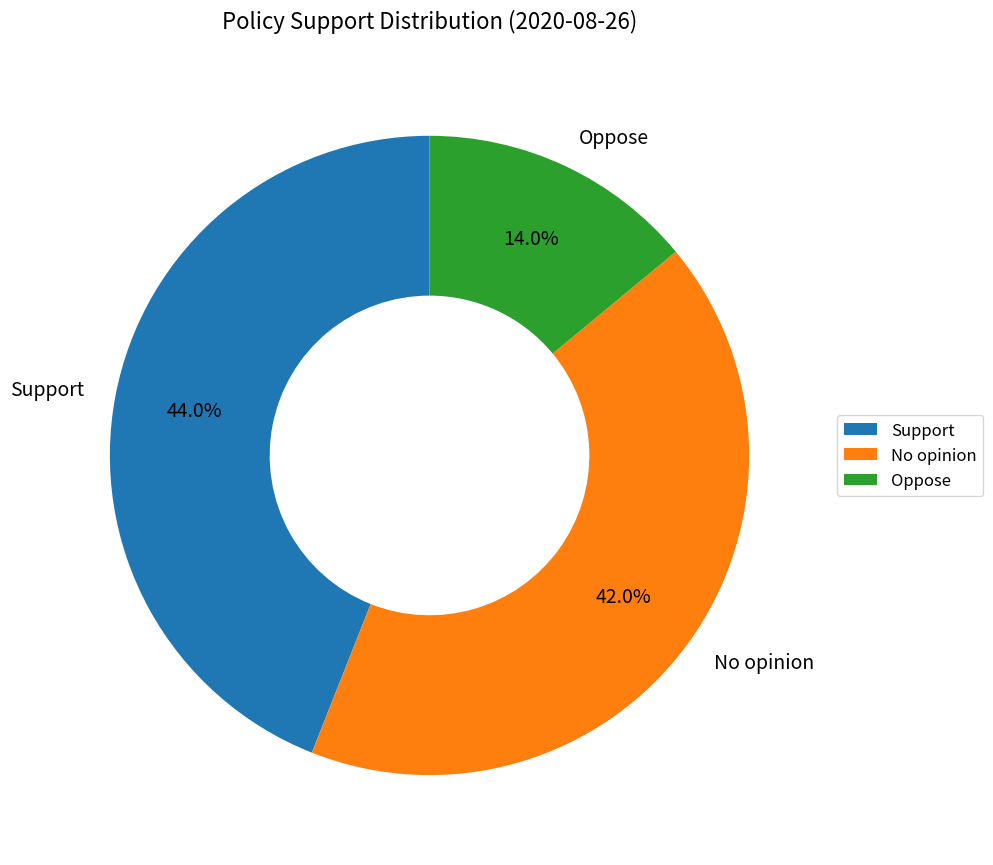

To the nearest percent, what is the difference between the largest and smallest slice percentages?

30%